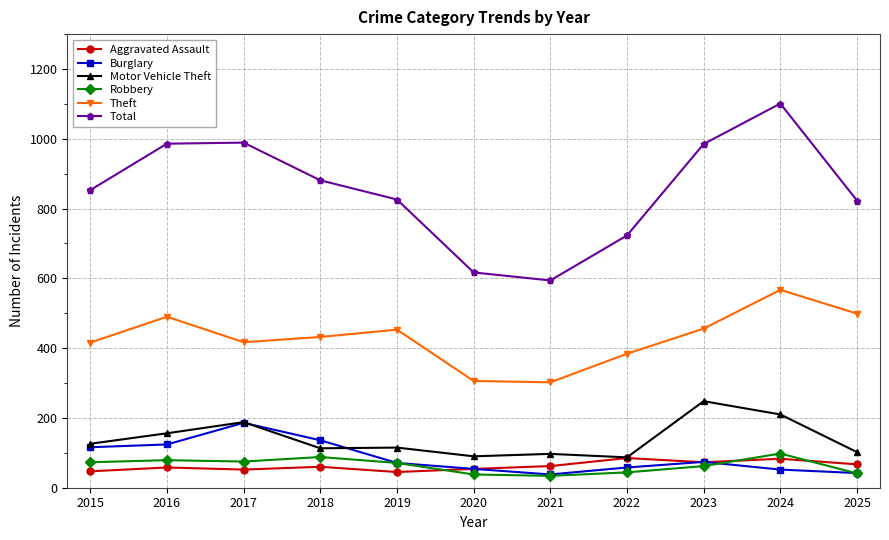

True or false: Robbery has more than 1 points higher than both neighbors.

True